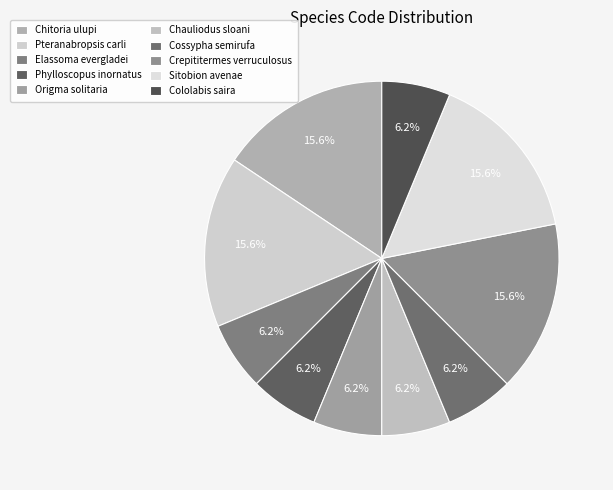

The Cololabis saira slice represents 6% of the pie. True or false?

True